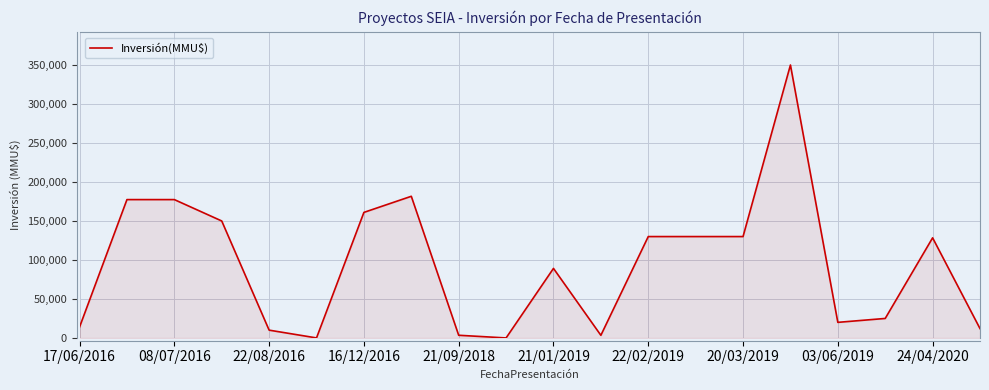

What is the difference between the maximum and minimum values?

350000